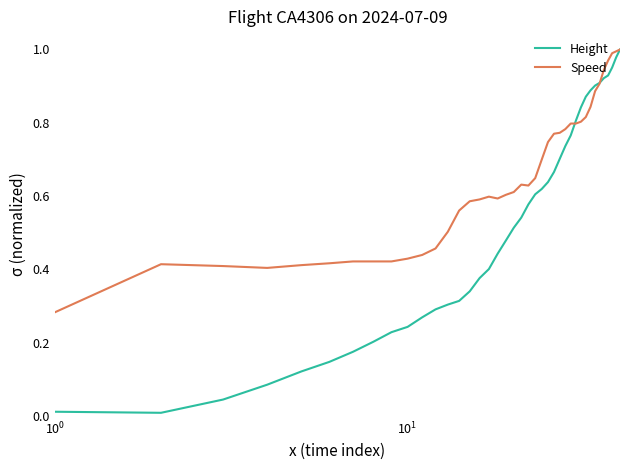

Rank the series by their average value, from lowest to highest.

Height, Speed